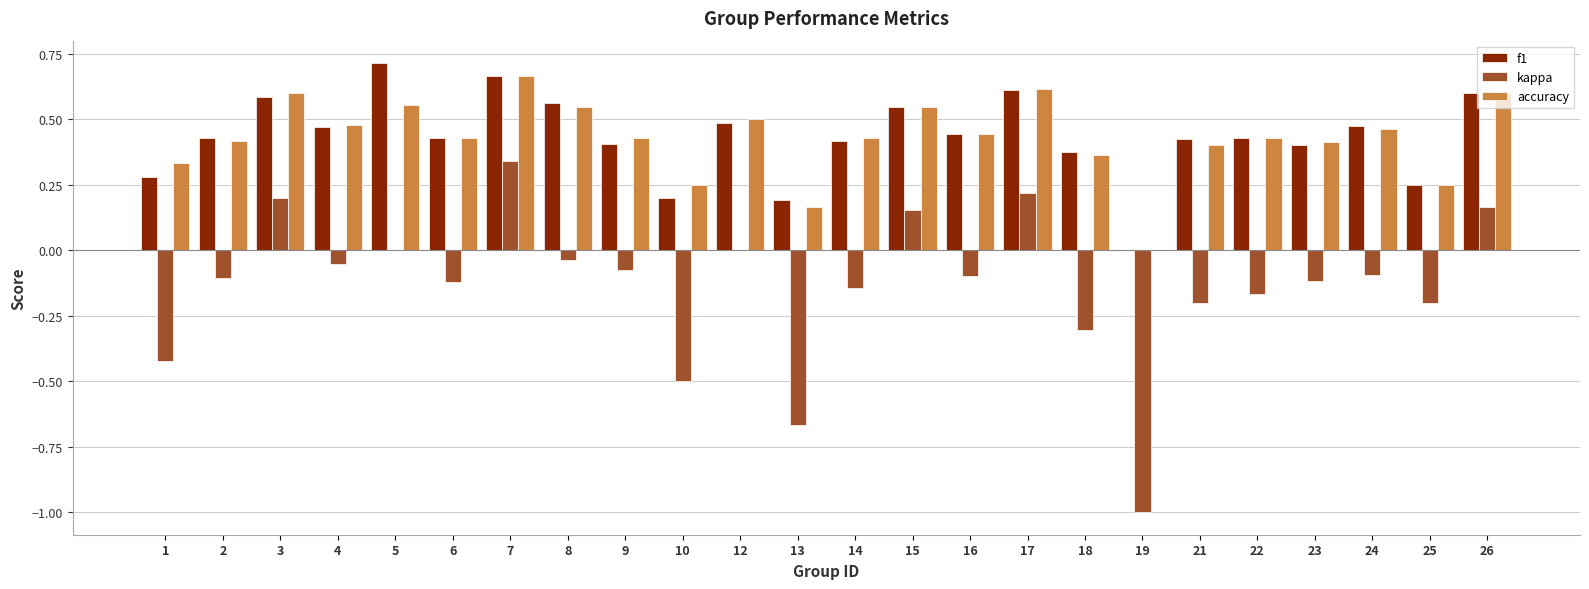

Which label corresponds to the largest value in the chart?

5